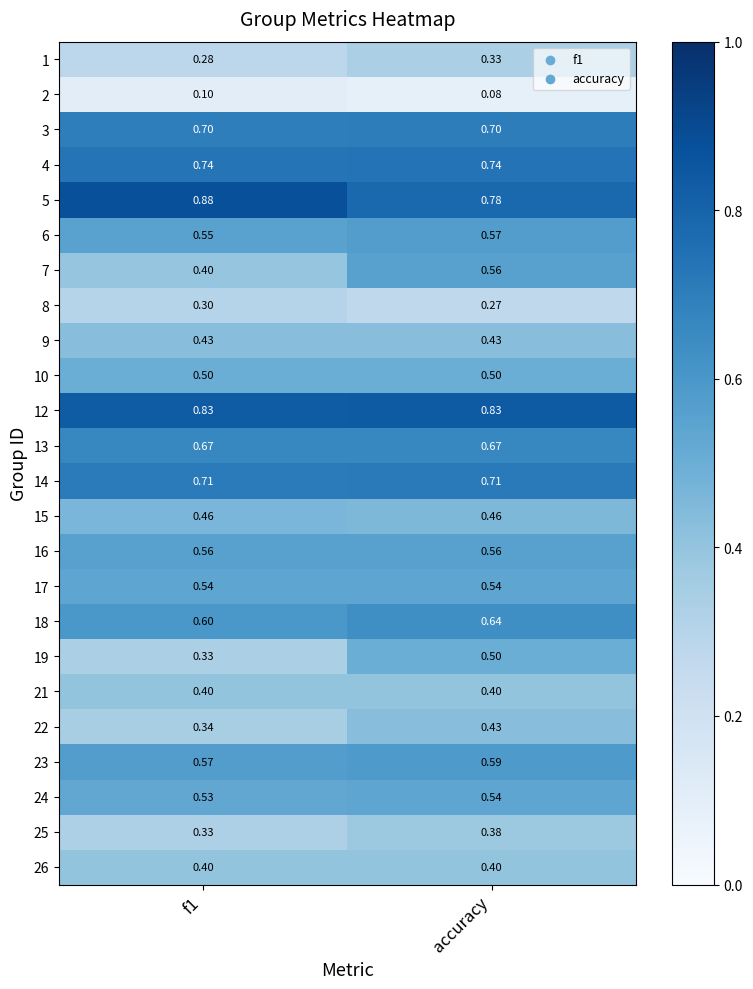

Is the value of 15 at f1 greater than the value of 21 at accuracy?

Yes